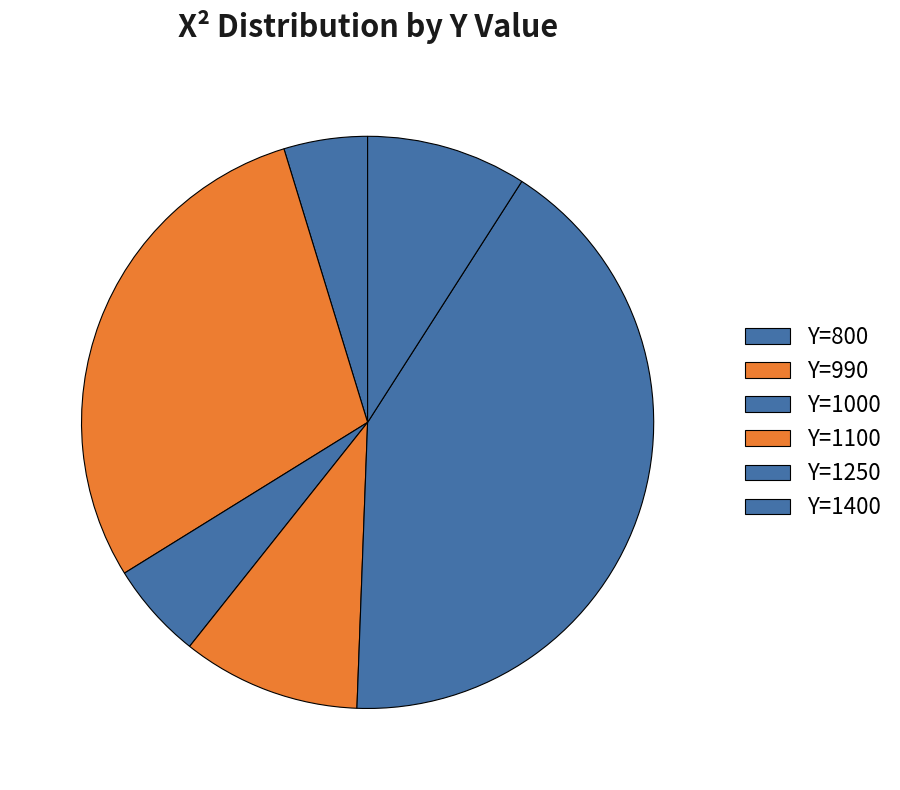

Which category has the smallest portion of the pie?

Y=800